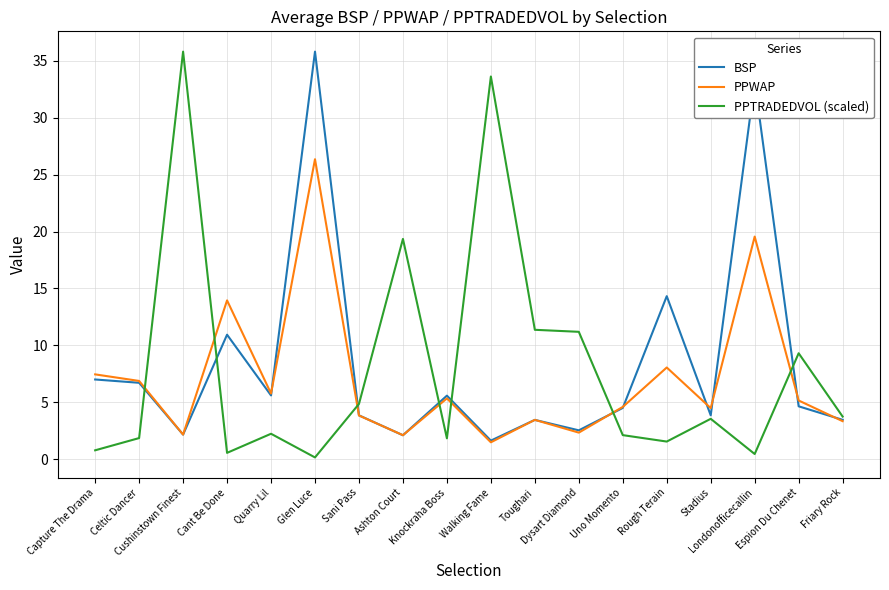

True or false: PPTRADEDVOL (scaled) and PPWAP intersect in this chart.

True